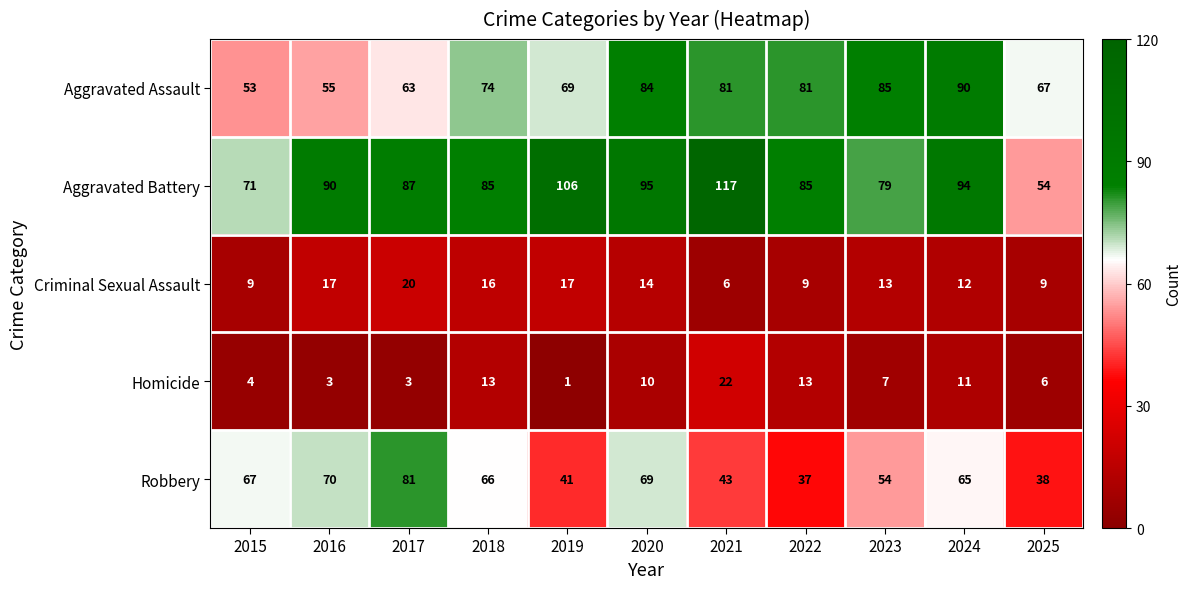

Rank the series at 2016 from lowest to highest value.

Homicide, Criminal Sexual Assault, Aggravated Assault, Robbery, Aggravated Battery